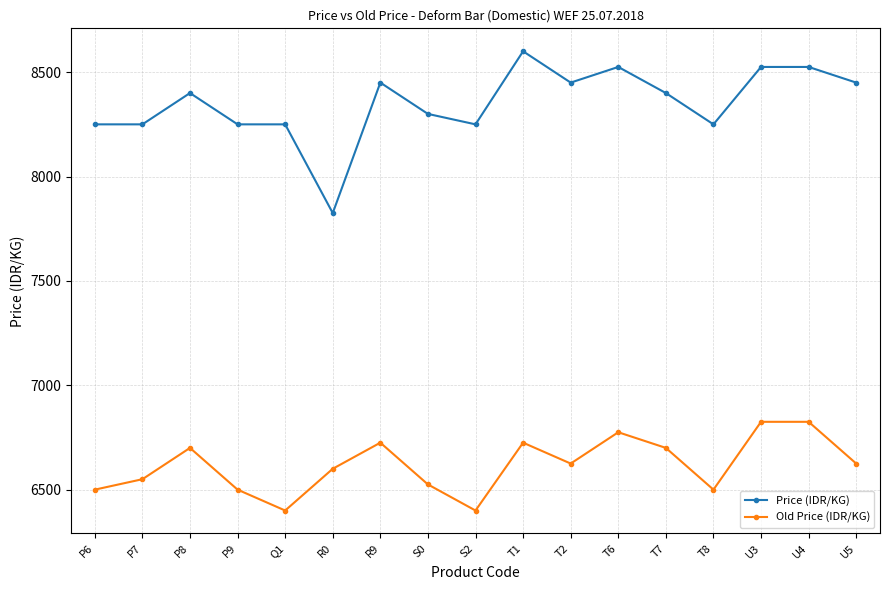

What is the difference between the maximum and minimum values in the Price (IDR/KG) series?

775